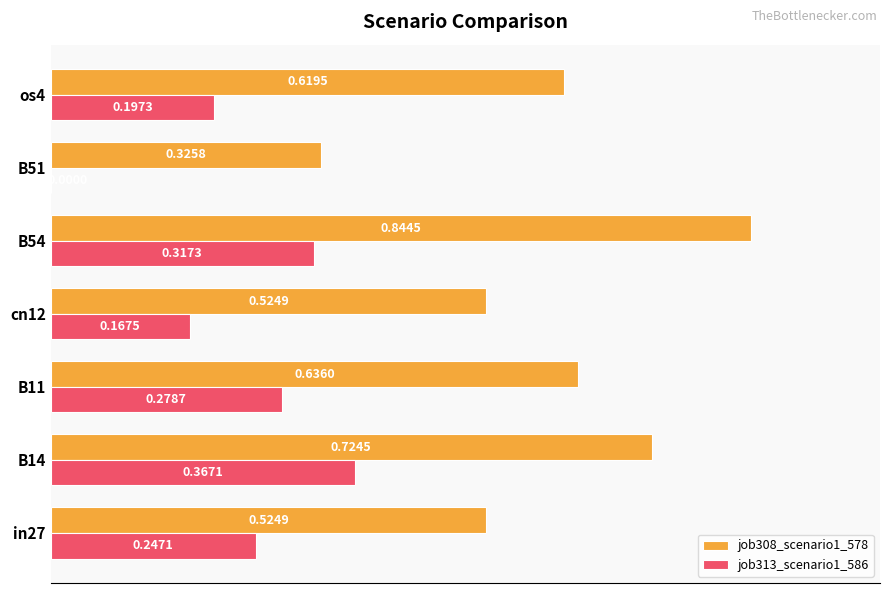

What is the total value across all series at B14?

1.1